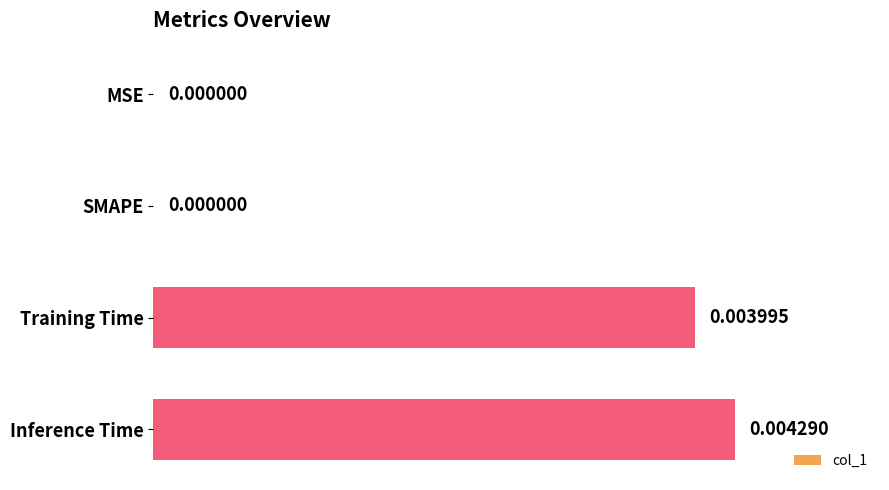

How many data points does each series have?

4